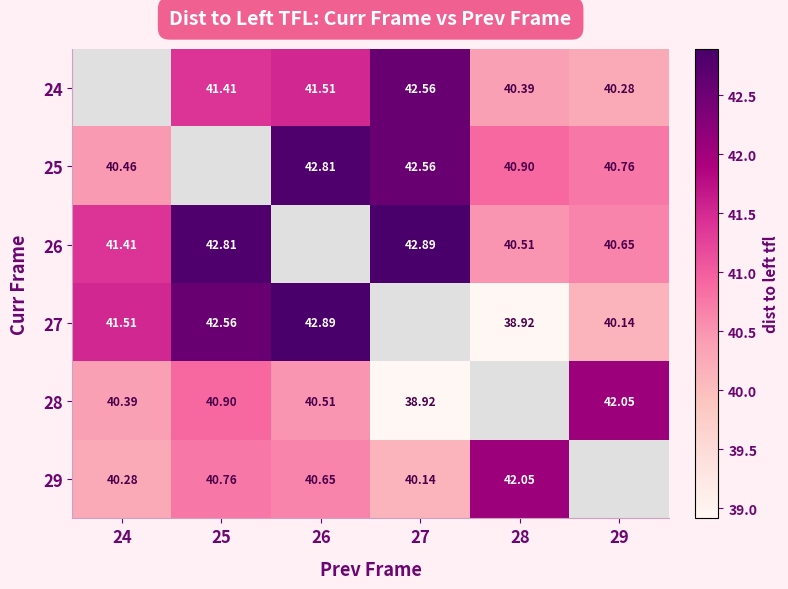

The 28 series shows 56.5 at 25. True or false?

False